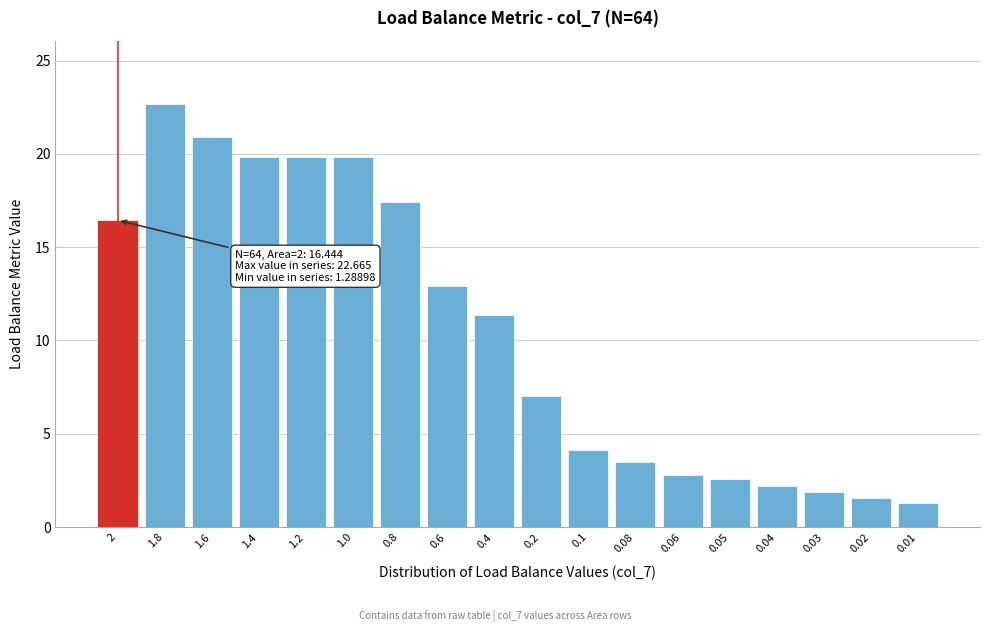

Which category has the highest value across all series?

1.8